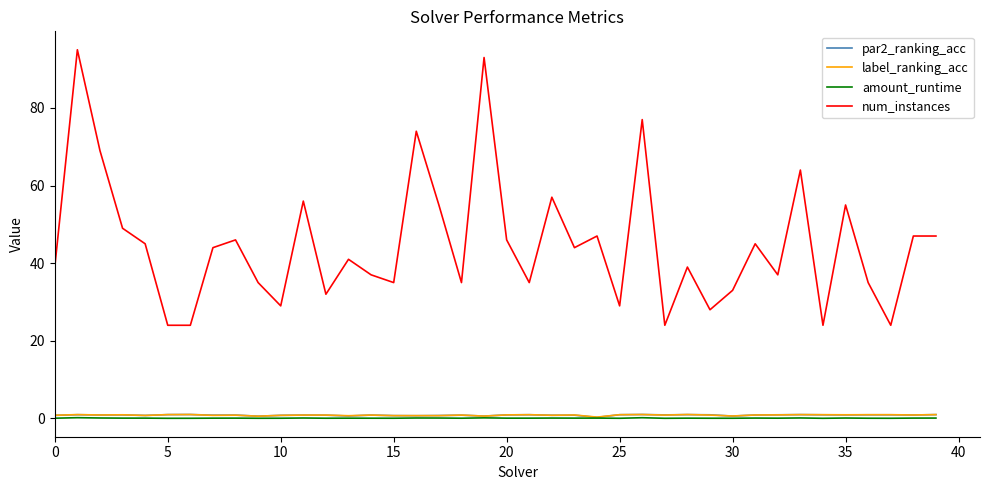

Does the chart display data point markers on the line(s)?

No